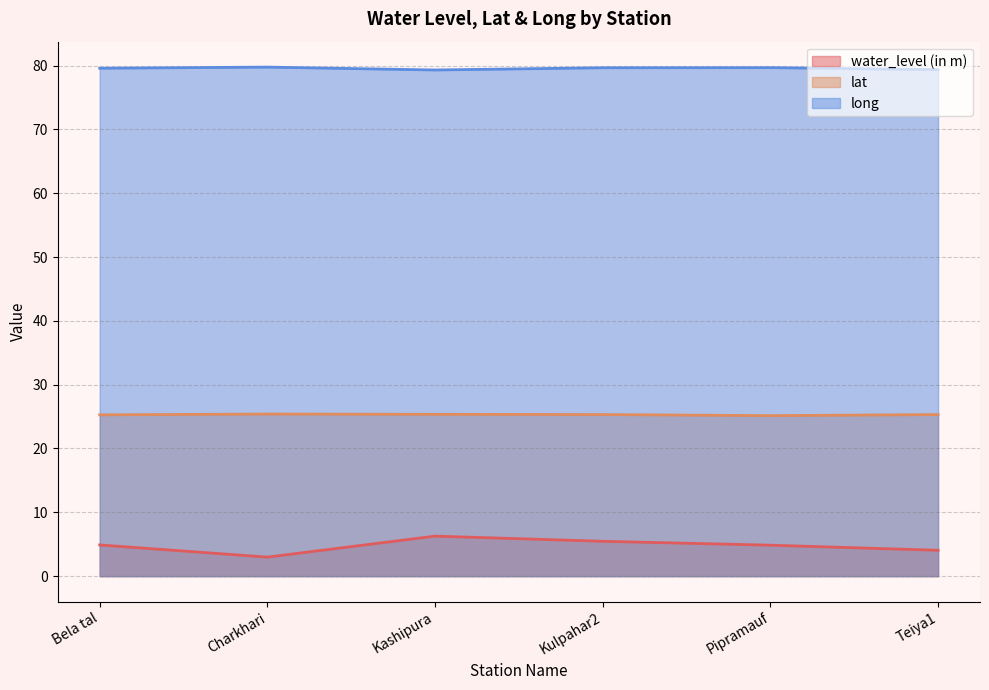

Is the value of long at Kashipura greater than the value of lat at Pipramauf?

Yes